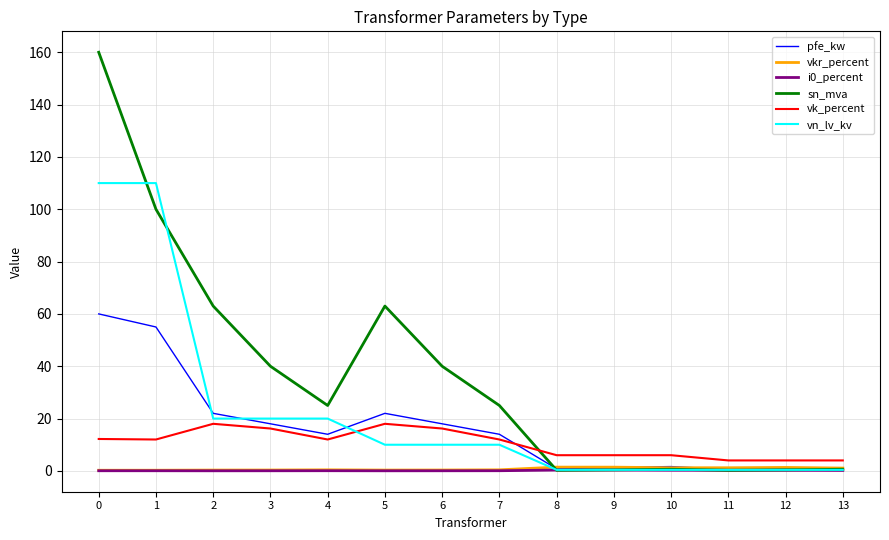

True or false: vk_percent and vn_lv_kv cross at least once.

True